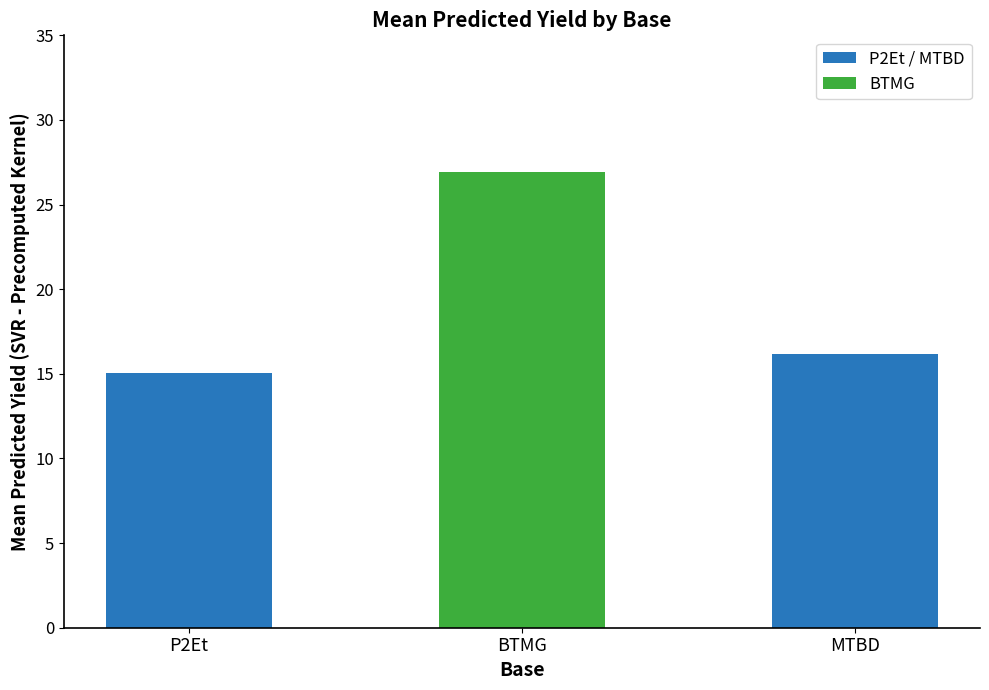

Does the chart contain any negative values?

No